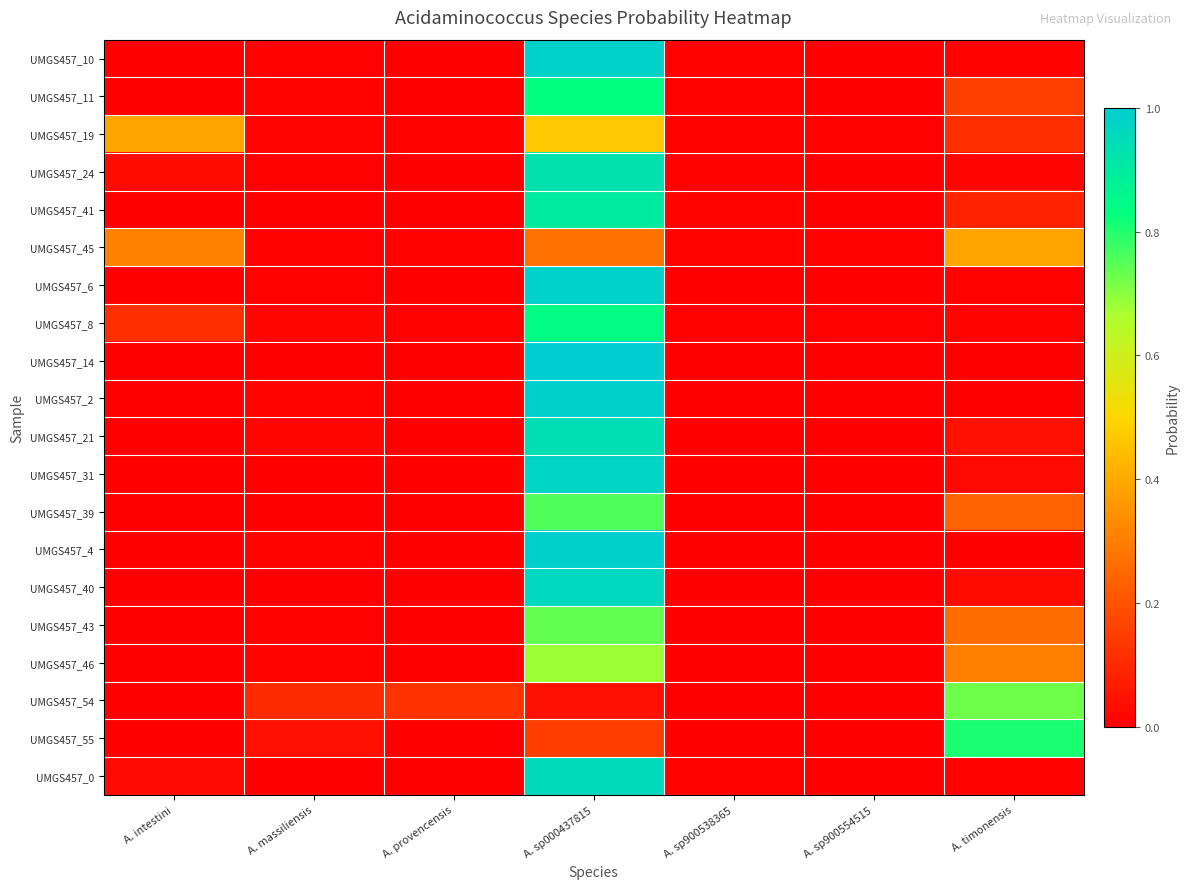

At A. intestini, list the series in order from largest to smallest.

UMGS457_19, UMGS457_45, UMGS457_8, UMGS457_24, UMGS457_0, UMGS457_54, UMGS457_55, UMGS457_21, UMGS457_46, UMGS457_43, UMGS457_10, UMGS457_6, UMGS457_11, UMGS457_41, UMGS457_4, UMGS457_2, UMGS457_14, UMGS457_31, UMGS457_39, UMGS457_40